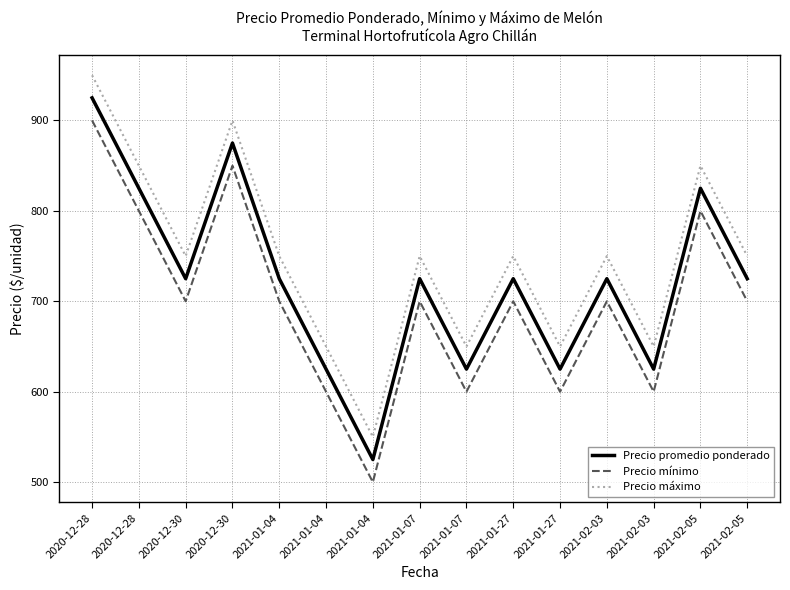

What is the sum of all Precio máximo values?

11200